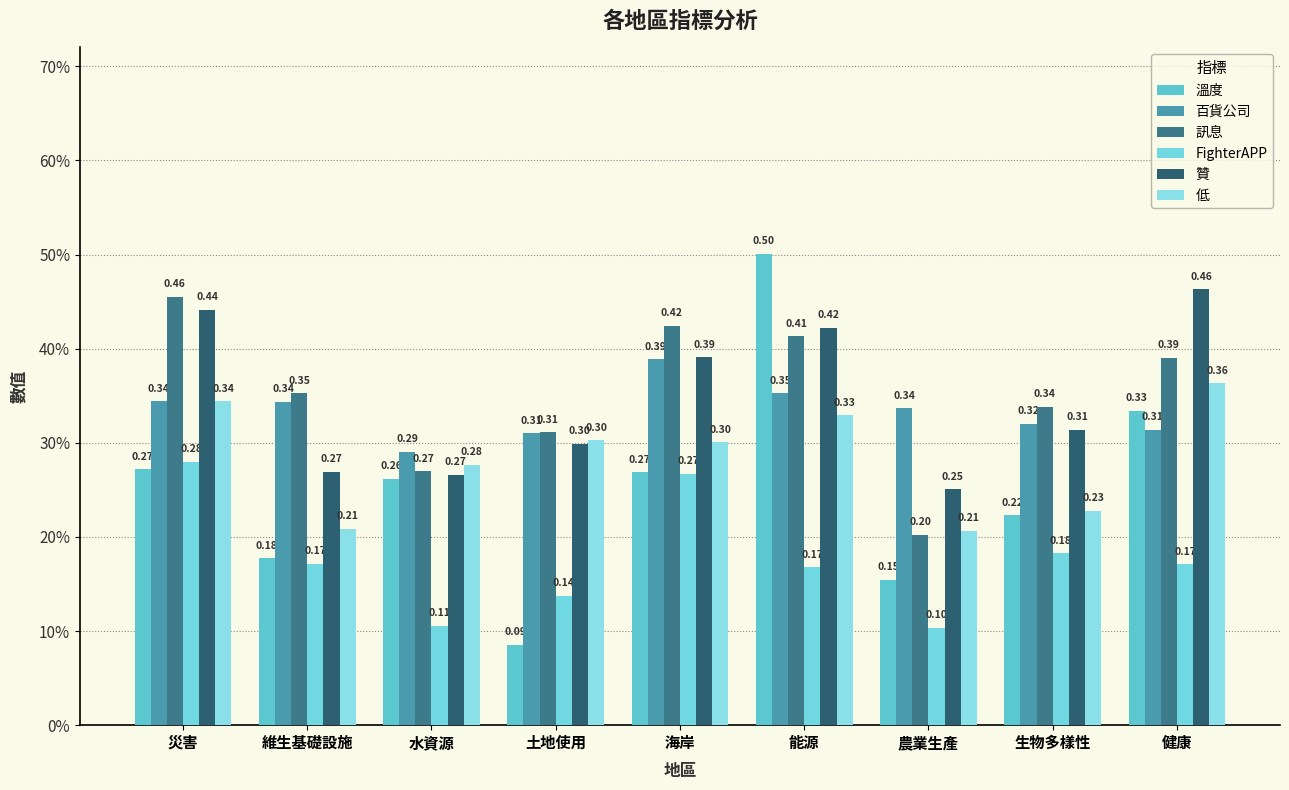

What is the label of the 9th bar from the right?

災害